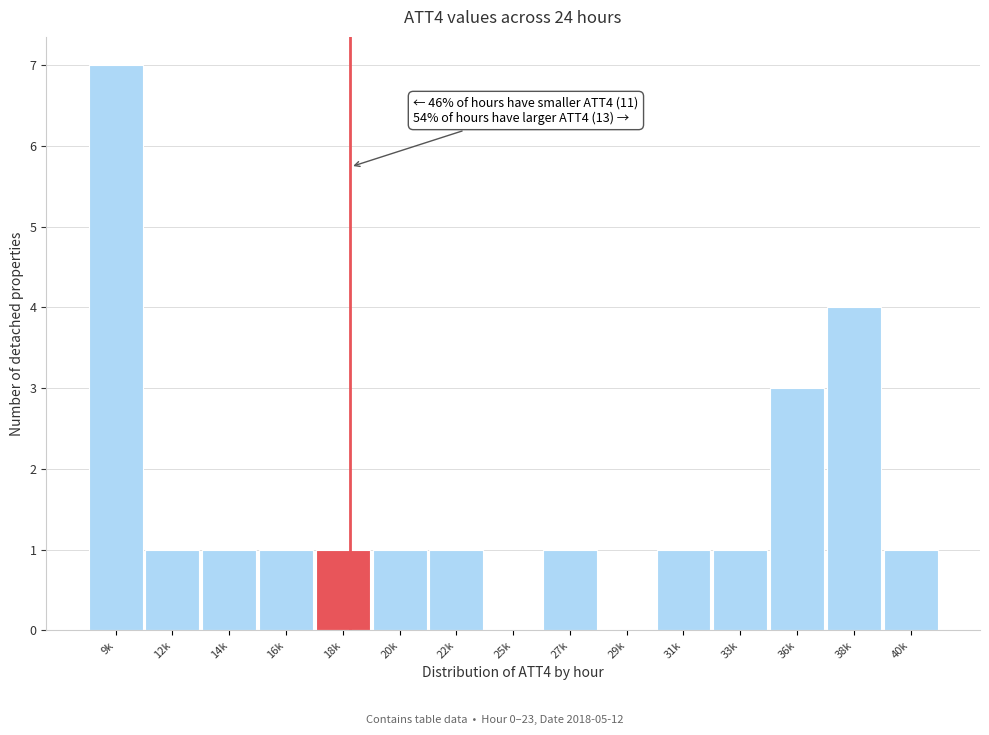

Reading left to right, list all the values displayed in this chart.

9k=7	12k=1	14k=1	16k=1	18k=1	20k=1	22k=1	25k=0	27k=1	29k=0	31k=1	33k=1	36k=3	38k=4	40k=1